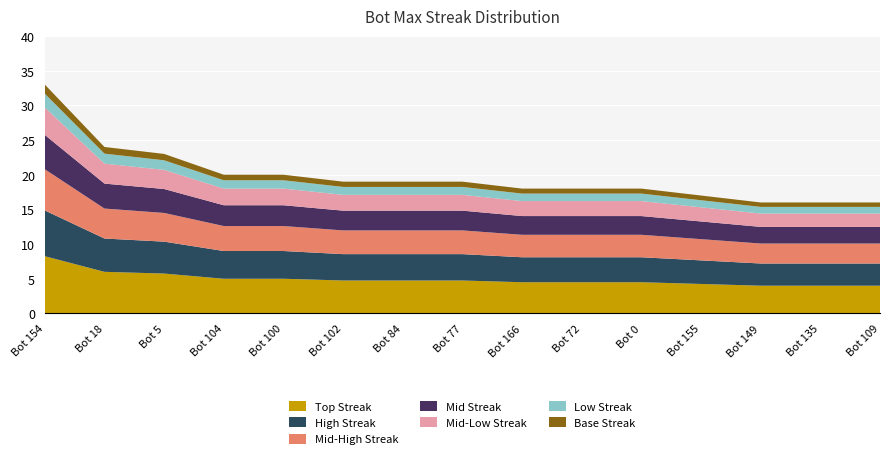

Reading left to right, what are all the values shown in this chart?

33	24	23	20	20	19	19	19	18	18	18	17	16	16	16